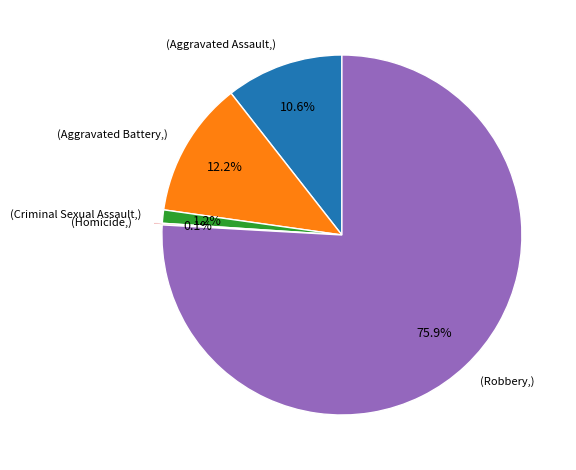

Which has a higher value, (Criminal Sexual Assault,) or (Aggravated Battery,)?

(Aggravated Battery,)